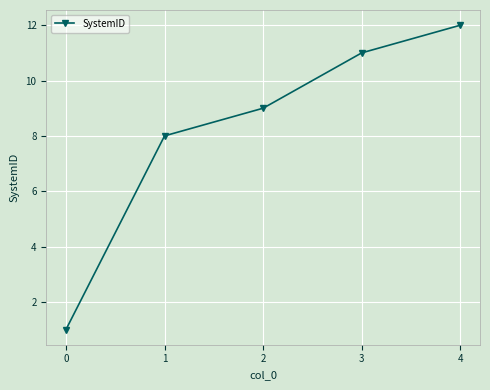

What is the greatest value displayed?

12